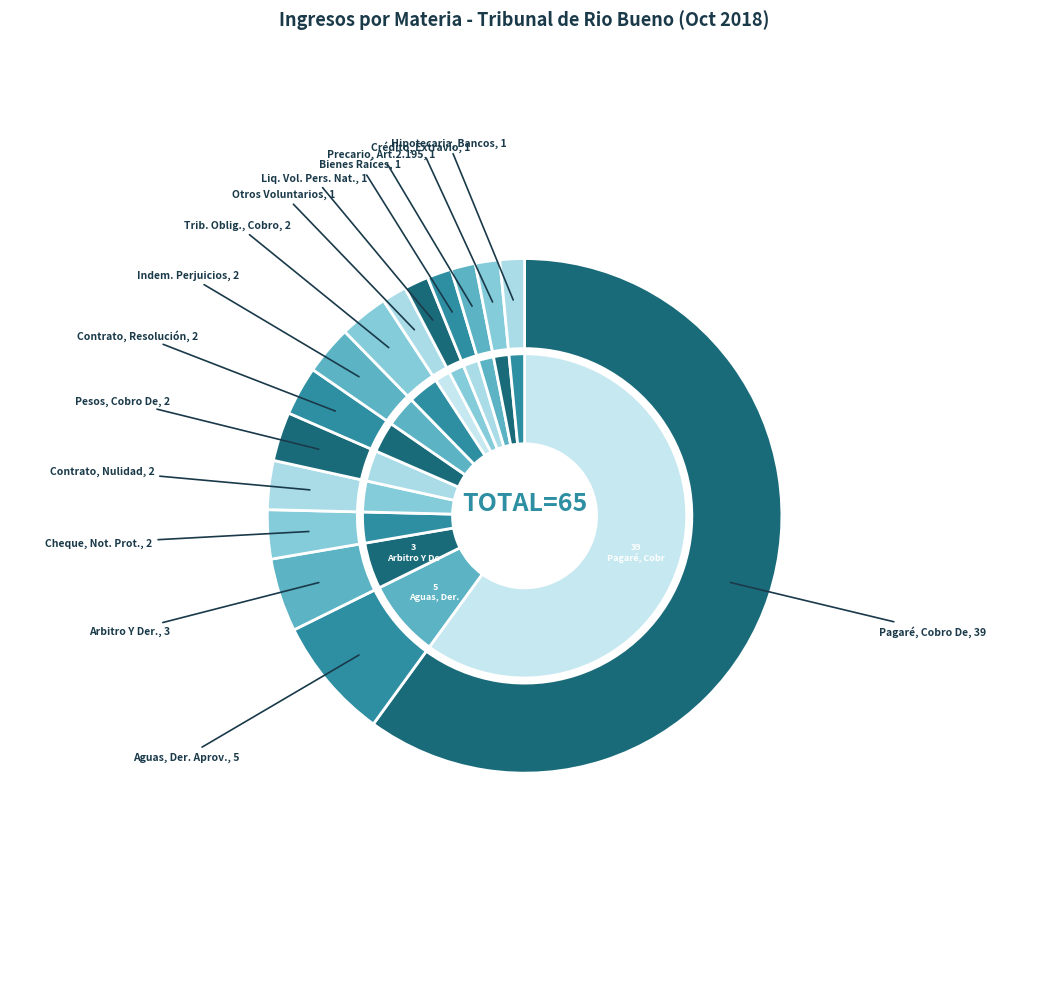

Between Crédito, Extravío De Título and Cheque, Notificación Protesto, which is larger?

Cheque, Notificación Protesto